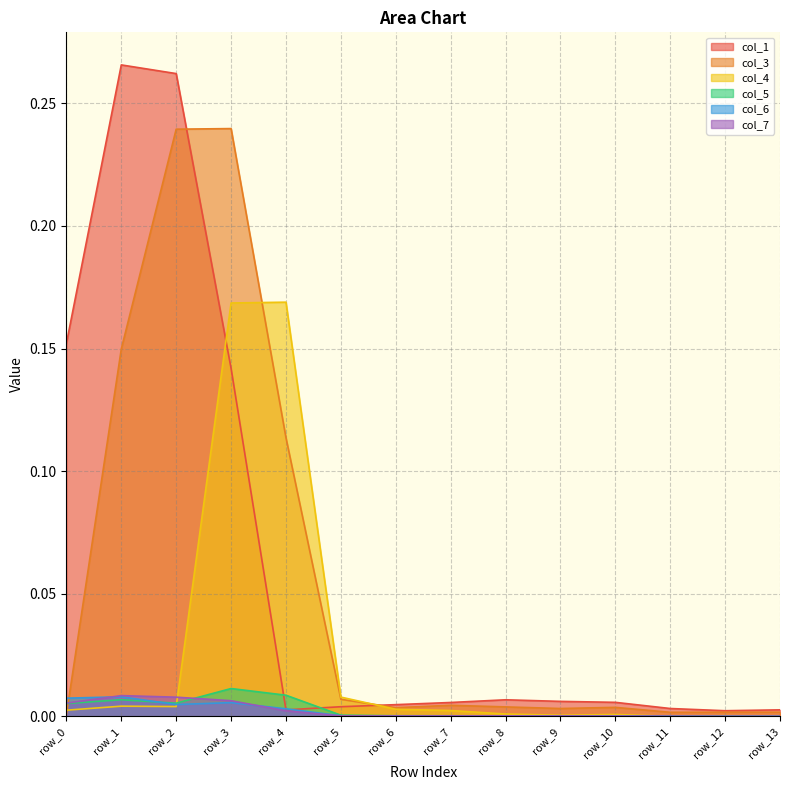

Reading left to right, transcribe all the data shown in this chart.

col_1: row_0=0.2	row_1=0.3	row_2=0.3	row_3=0.1	row_4=0.0	row_5=0.0	row_6=0.0	row_7=0.0	row_8=0.0	row_9=0.0	row_10=0.0	row_11=0.0	row_12=0.0	row_13=0.0
col_3: row_0=0.0	row_1=0.1	row_2=0.2	row_3=0.2	row_4=0.1	row_5=0.0	row_6=0.0	row_7=0.0	row_8=0.0	row_9=0.0	row_10=0.0	row_11=0.0	row_12=0.0	row_13=0.0
col_4: row_0=0.0	row_1=0.0	row_2=0.0	row_3=0.2	row_4=0.2	row_5=0.0	row_6=0.0	row_7=0.0	row_8=0.0	row_9=0.0	row_10=0.0	row_11=0.0	row_12=0.0	row_13=0.0
col_5: row_0=0.0	row_1=0.0	row_2=0.0	row_3=0.0	row_4=0.0	row_5=0.0	row_6=0.0	row_7=0.0	row_8=0.0	row_9=0.0	row_10=0.0	row_11=0.0	row_12=0.0	row_13=0.0
col_6: row_0=0.0	row_1=0.0	row_2=0.0	row_3=0.0	row_4=0.0	row_5=0.0	row_6=0.0	row_7=0.0	row_8=0.0	row_9=0.0	row_10=0.0	row_11=0.0	row_12=0.0	row_13=0.0
col_7: row_0=0.0	row_1=0.0	row_2=0.0	row_3=0.0	row_4=0.0	row_5=0.0	row_6=0.0	row_7=0.0	row_8=0.0	row_9=0.0	row_10=0.0	row_11=0.0	row_12=0.0	row_13=0.0